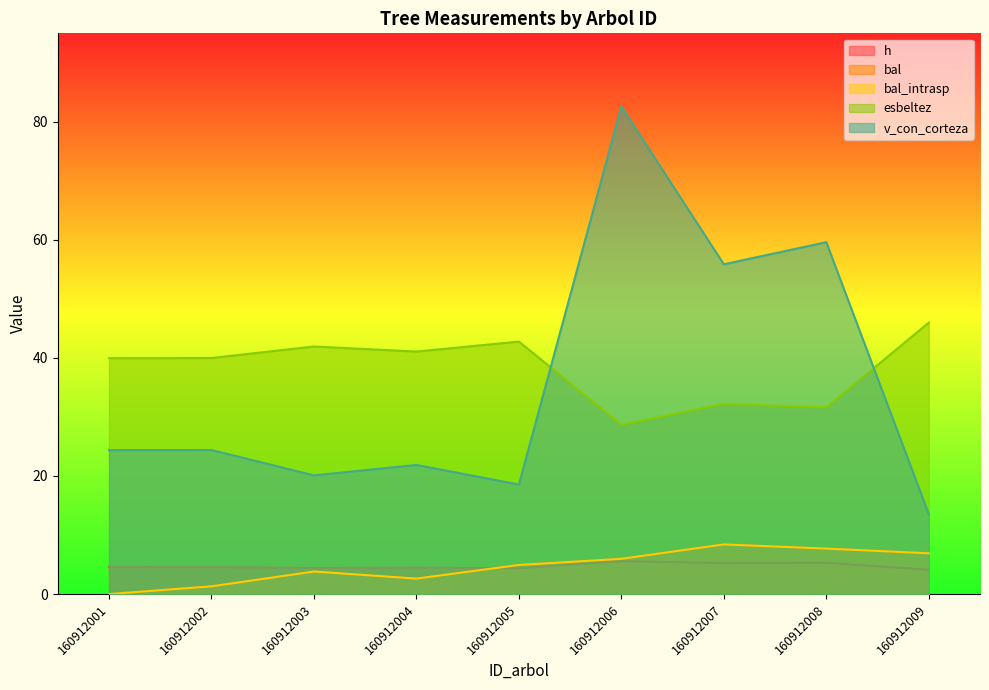

Which series changed the most between 160912002 and 160912009?

v_con_corteza